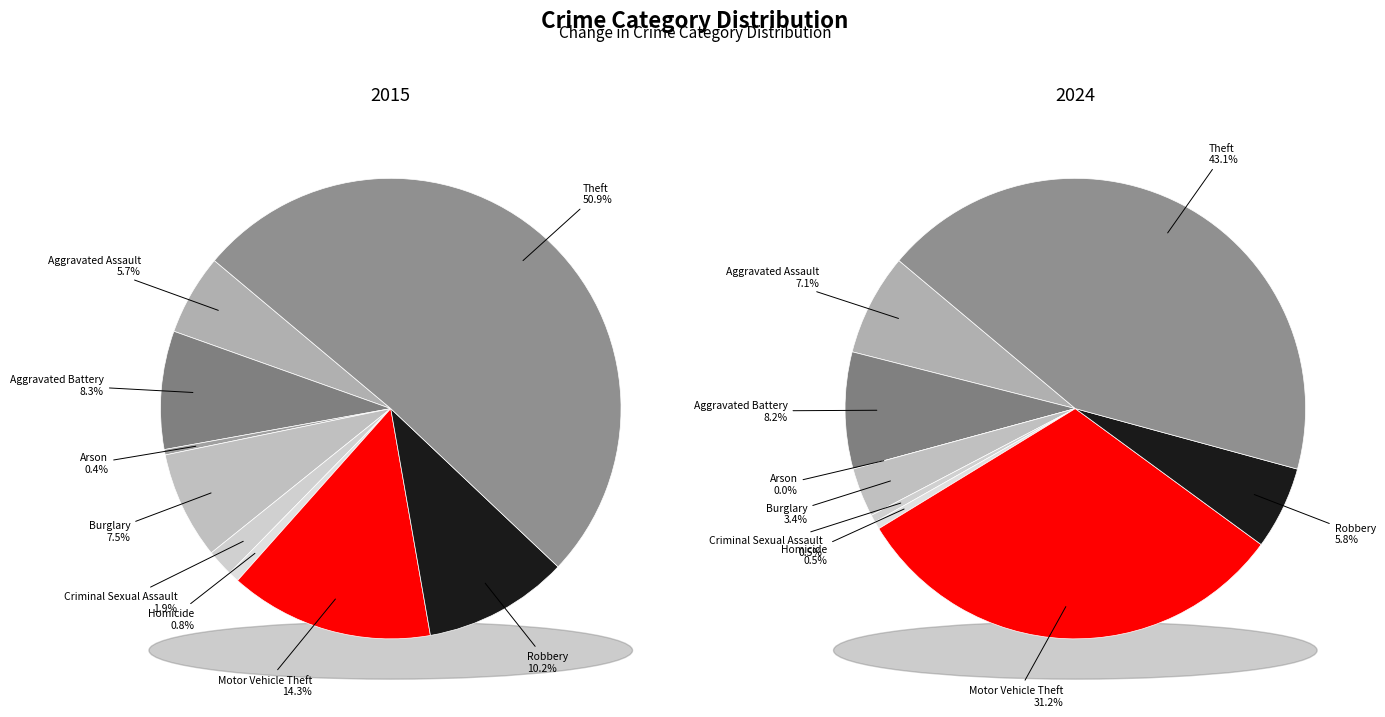

Is there any slice that represents more than half of the pie?

No